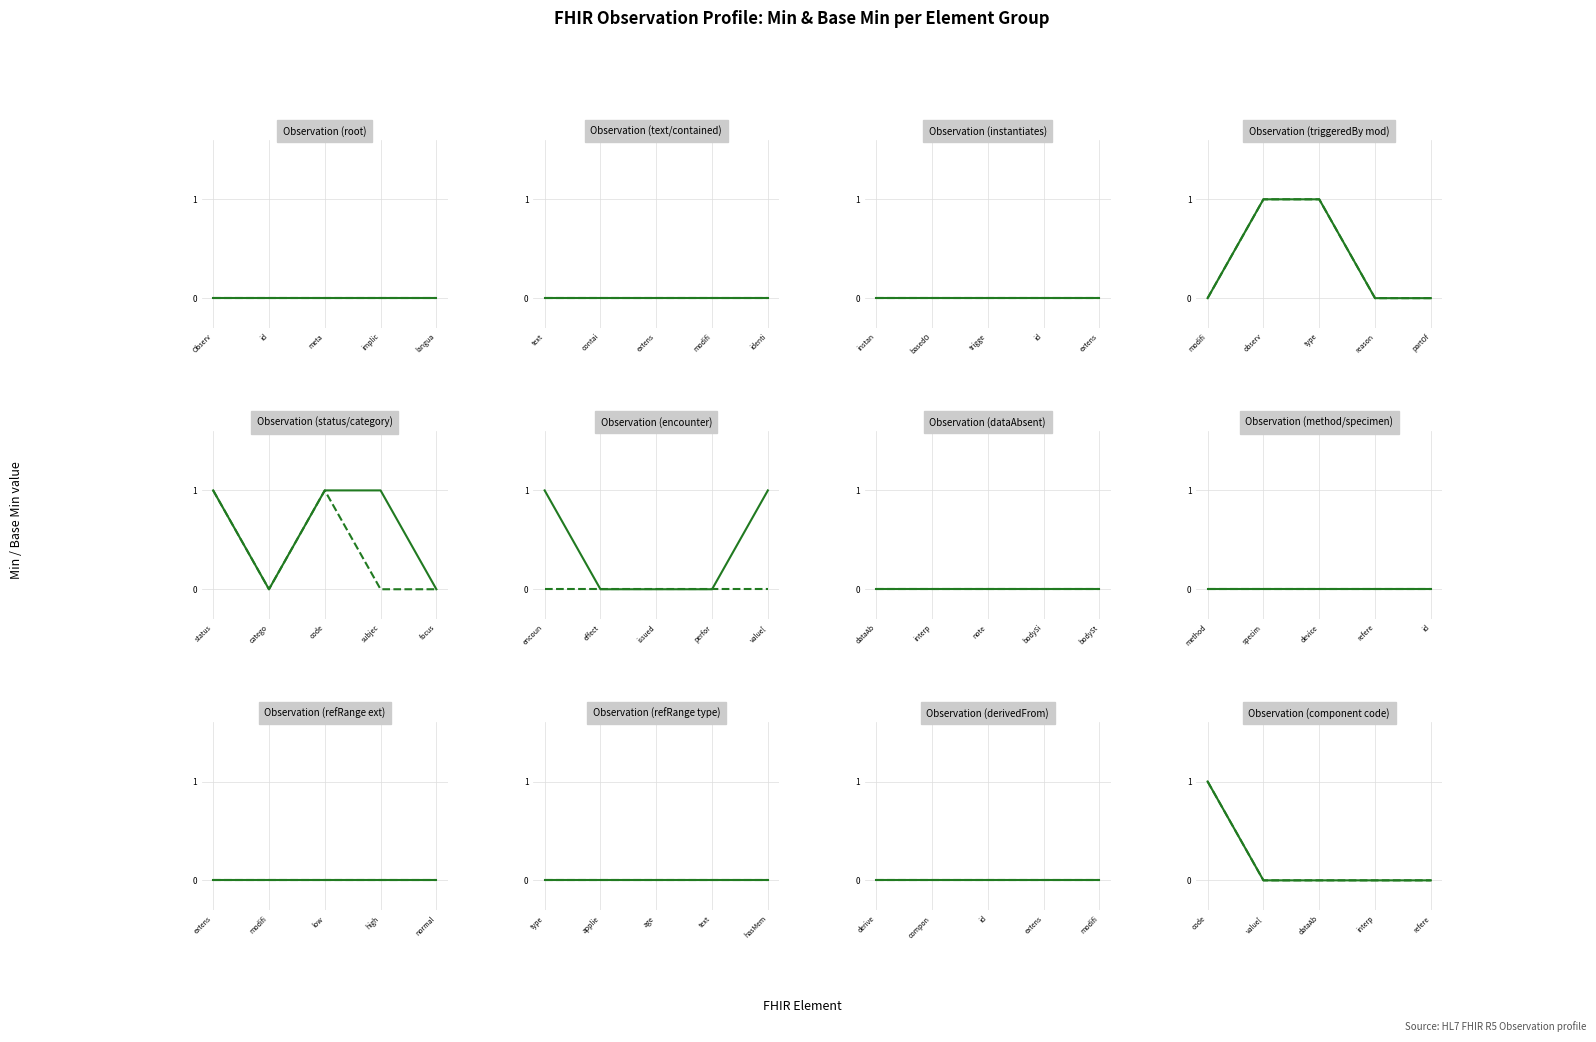

True or false: Base Min and Min cross at least once.

False